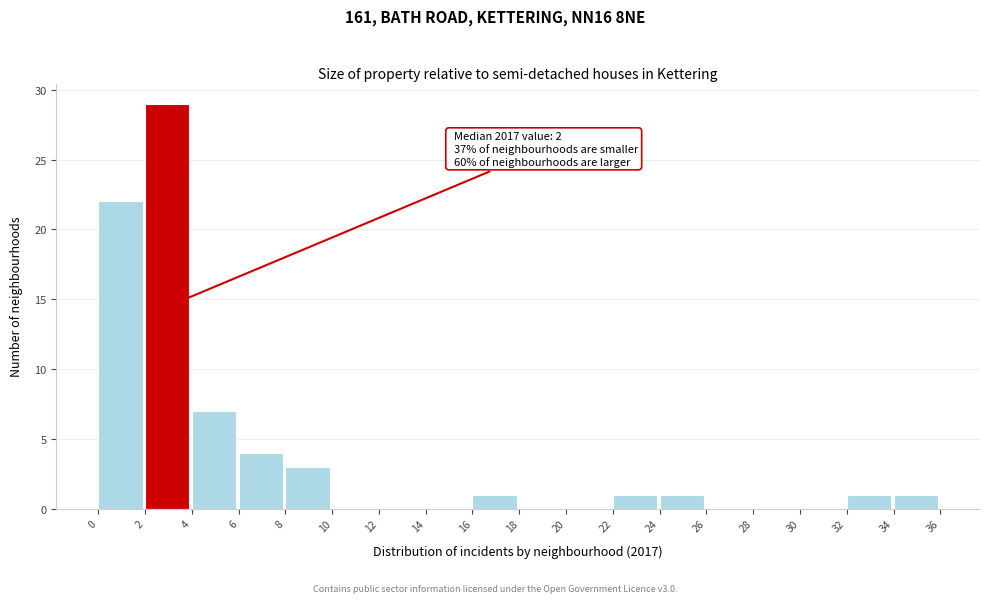

Which range on the x-axis has the tallest bar?

2 to 4